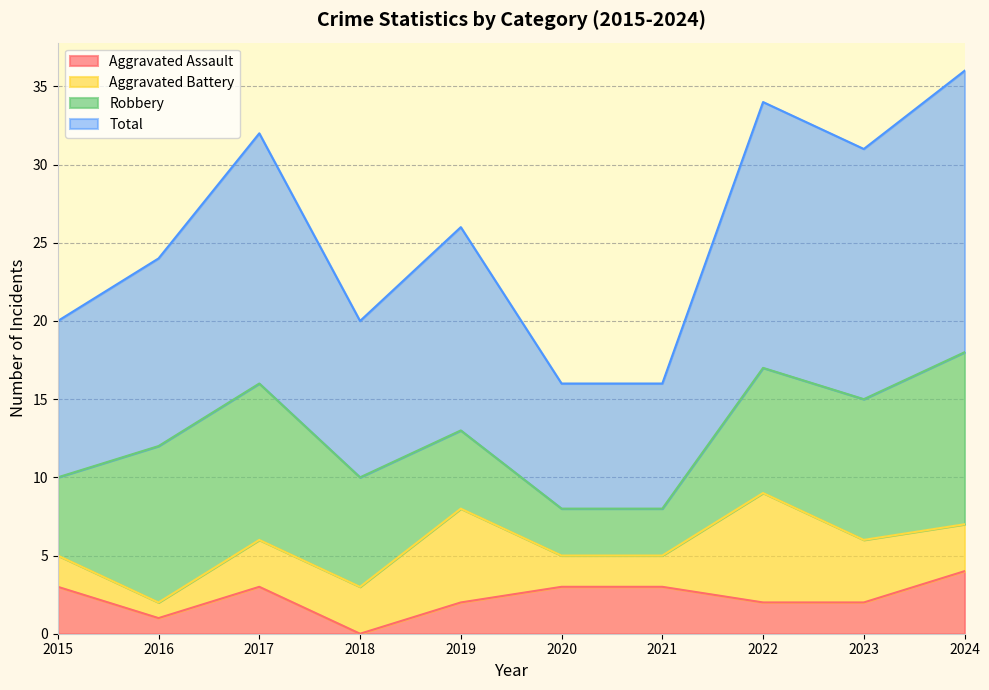

Where is the first local minimum for Aggravated Assault?

2016